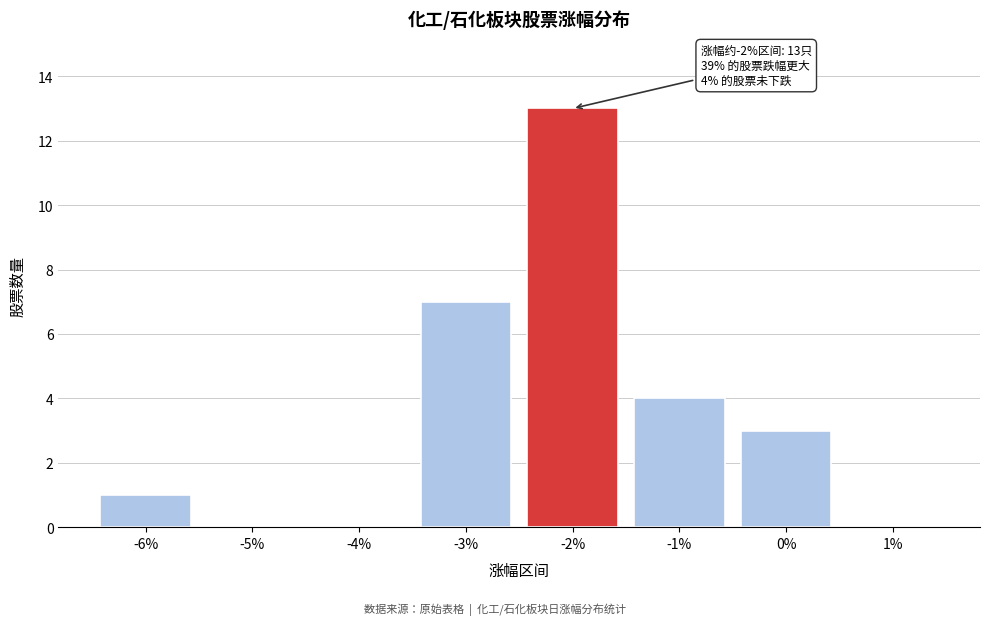

Over which range of the x-axis is the bar tallest?

-2.5 to -1.5